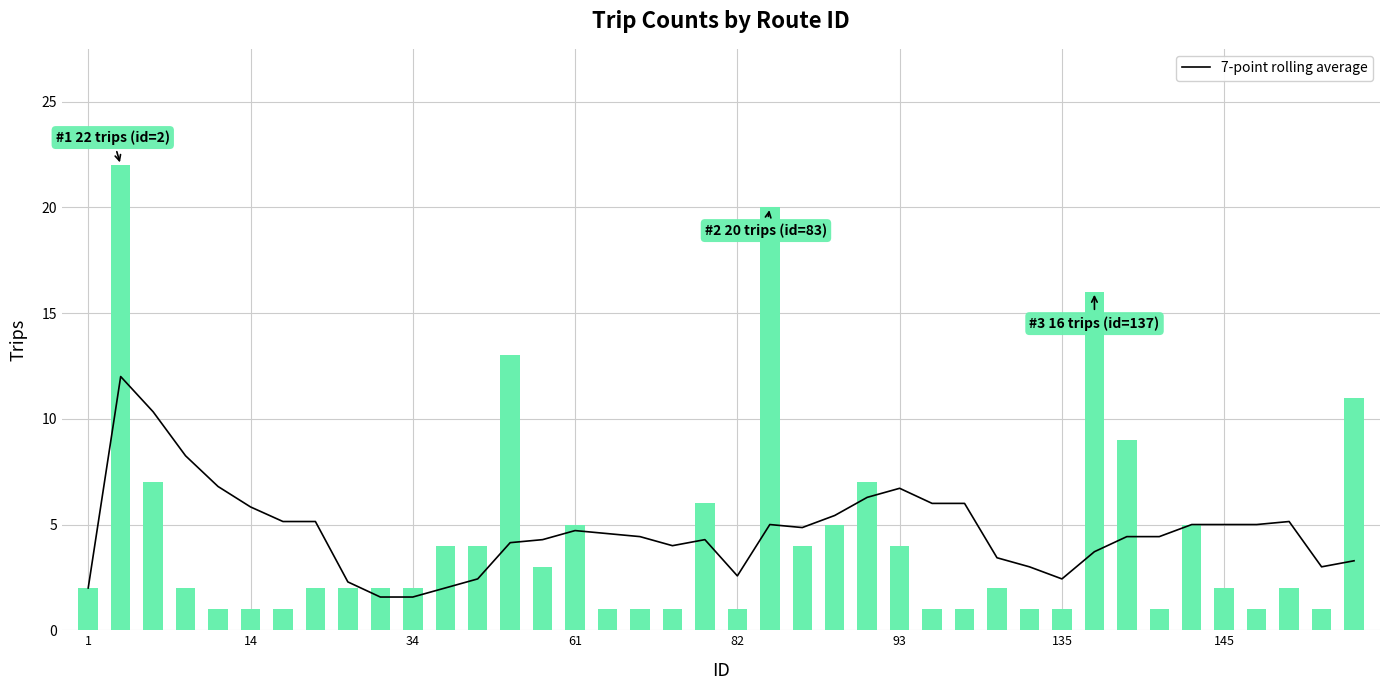

The chart shows a value of 0.7 at 11. True or false?

False